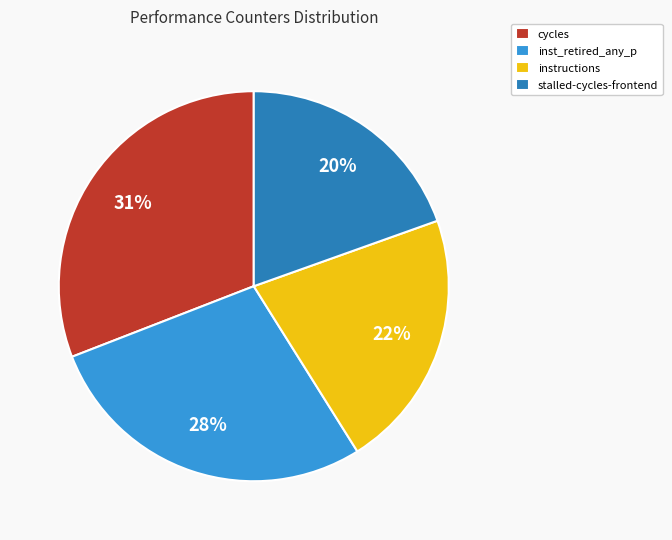

Is there any slice that represents more than half of the pie?

No